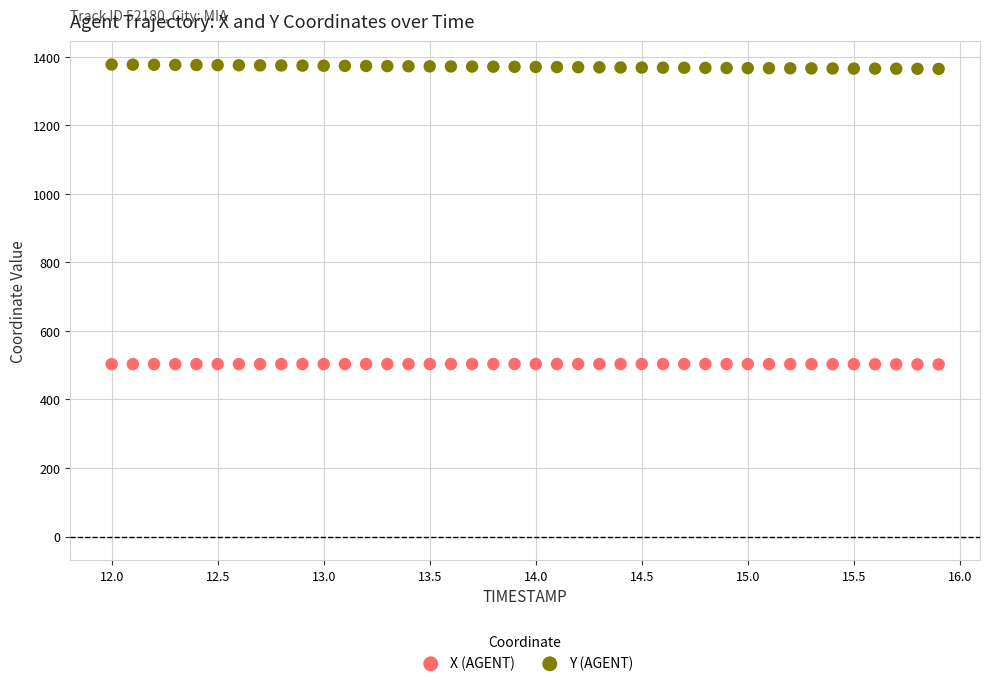

Which series reaches the minimum Y coordinate?

X (AGENT)